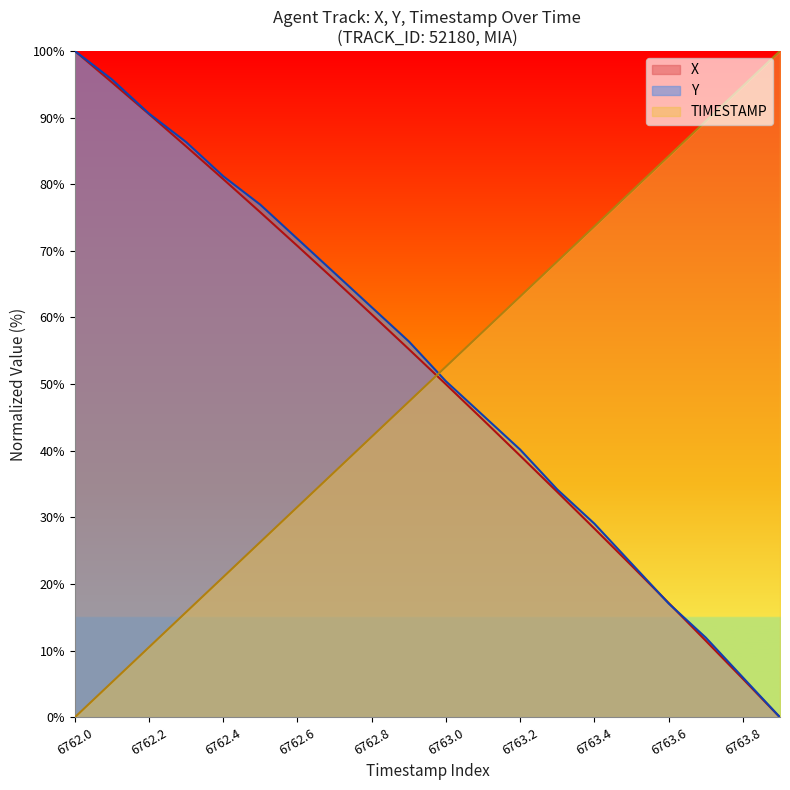

What is the difference between the maximum and minimum values in the Y series?

100.0